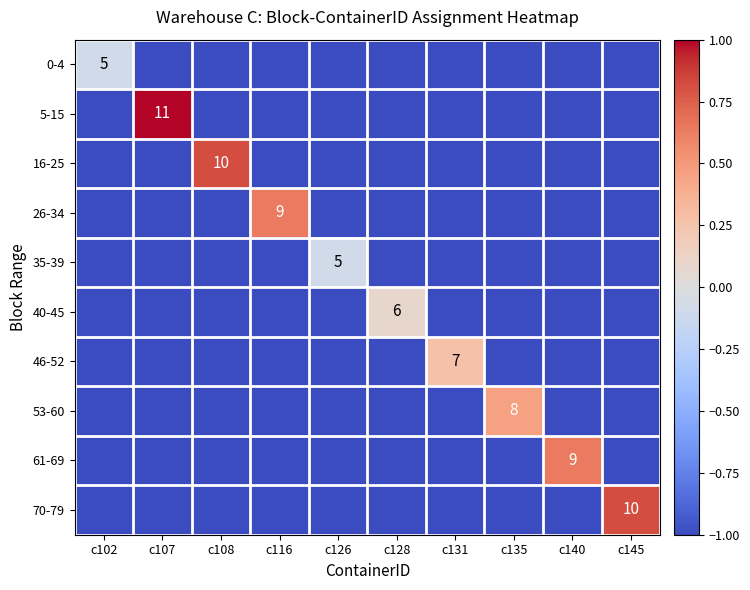

What is the smallest value displayed?

-1.0